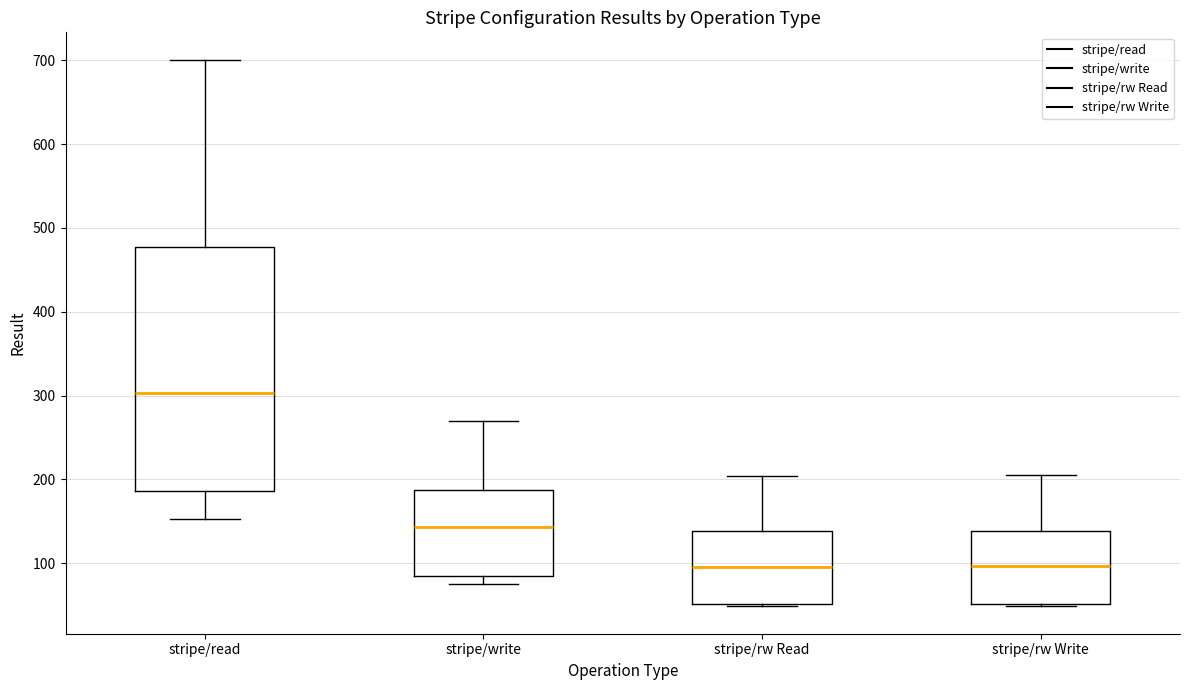

Which box's median line is the highest?

stripe/read